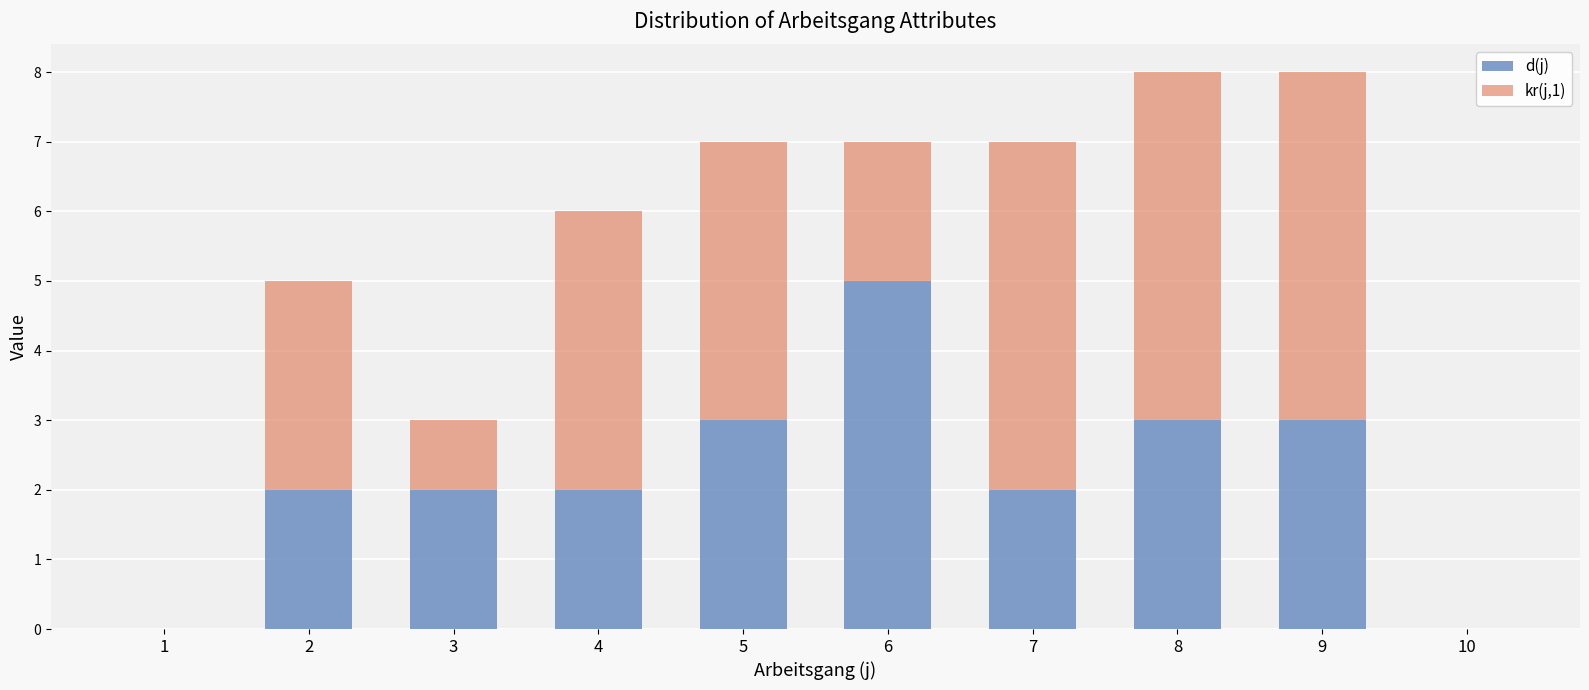

Is it true that d(j) equals 4 at 9?

False